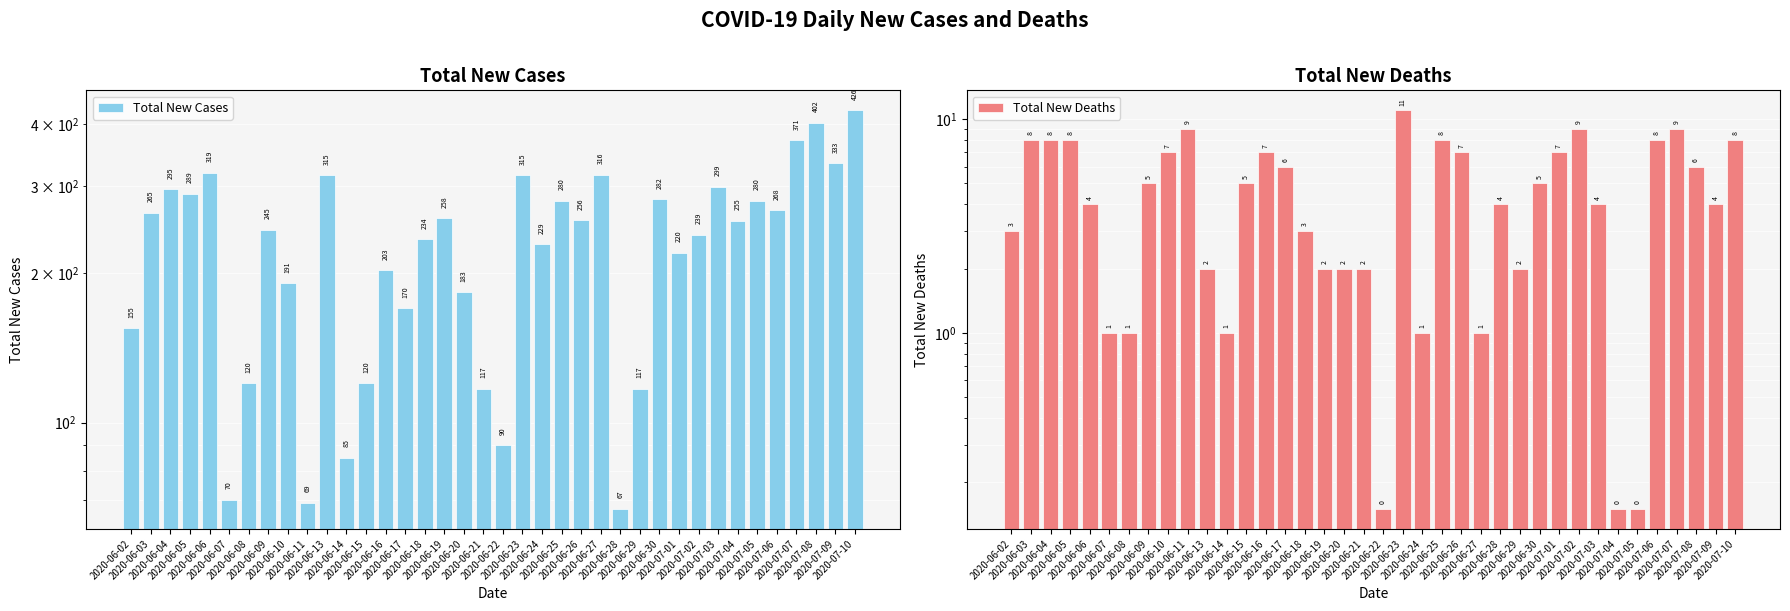

How many data points in Total New Cases are above 255?

18